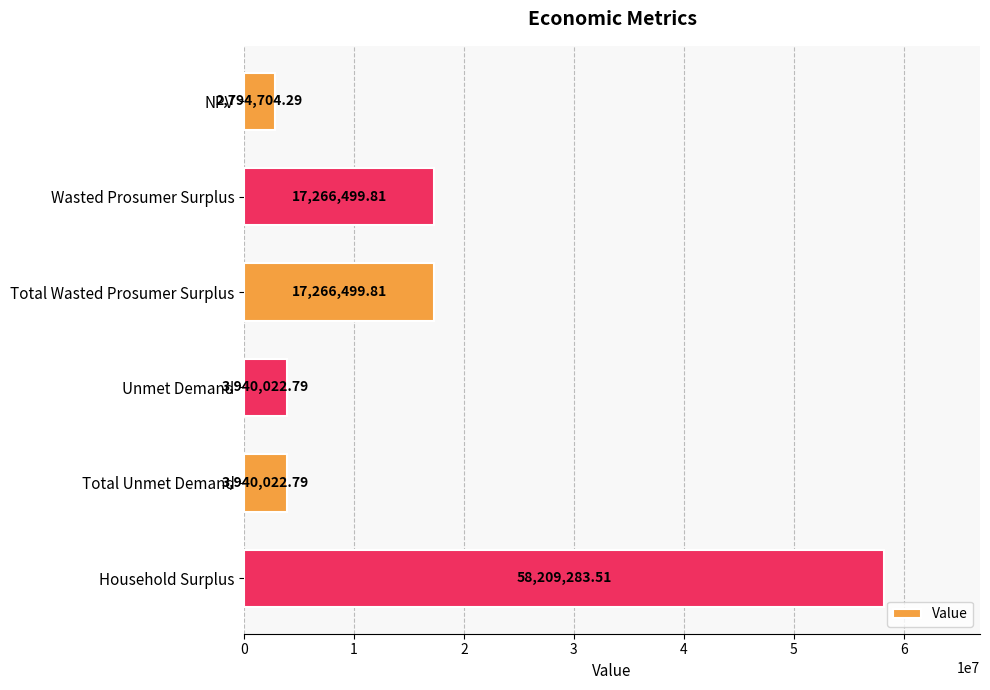

Which has a higher value, NPV or Unmet Demand?

Unmet Demand